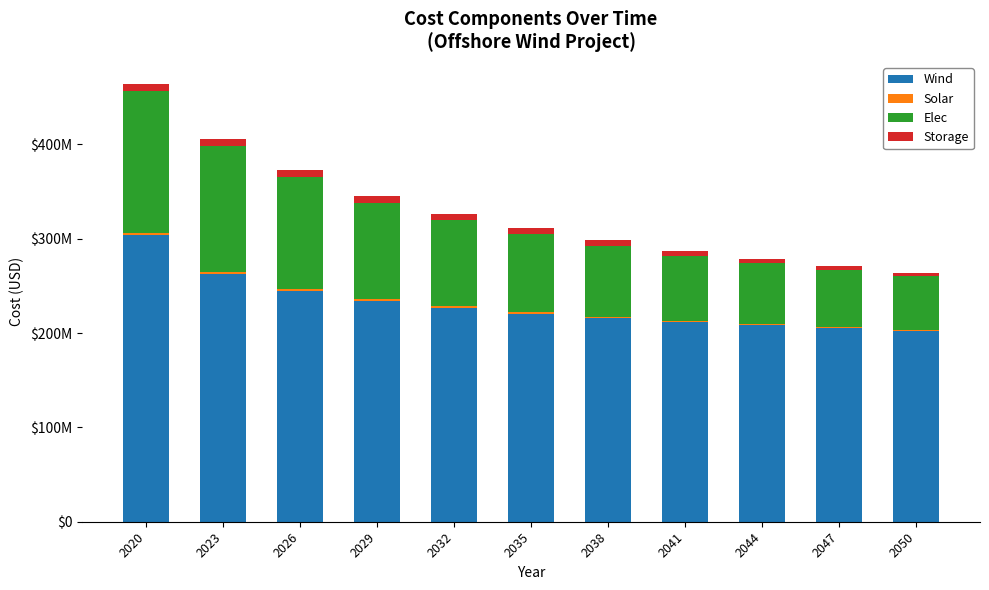

Read the Elec value at 2029.

101789932.6